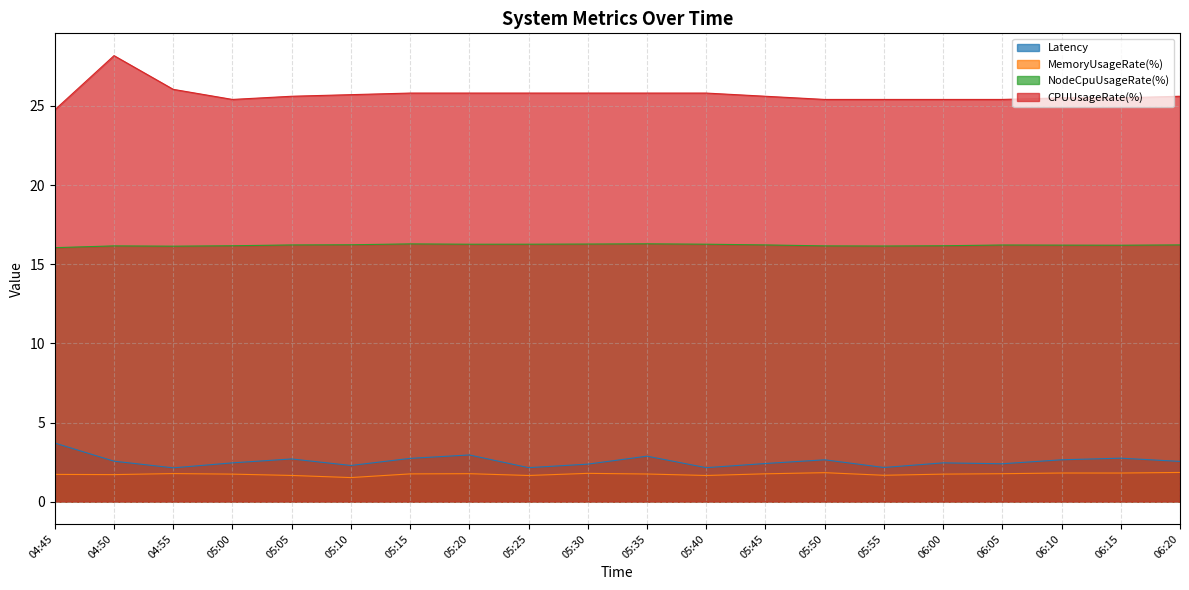

True or false: MemoryUsageRate(%) and Latency cross at least once.

False